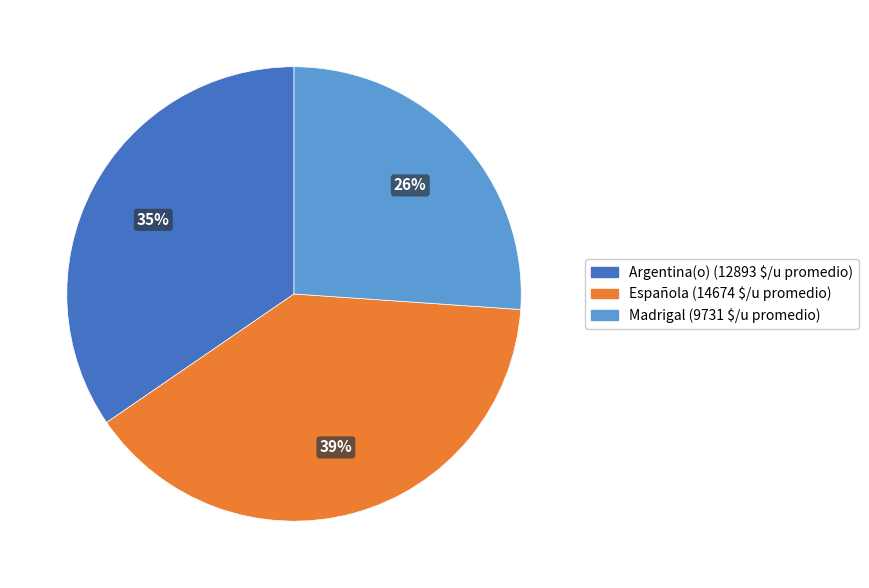

Combined, do Española and Argentina(o) account for over 50%?

Yes